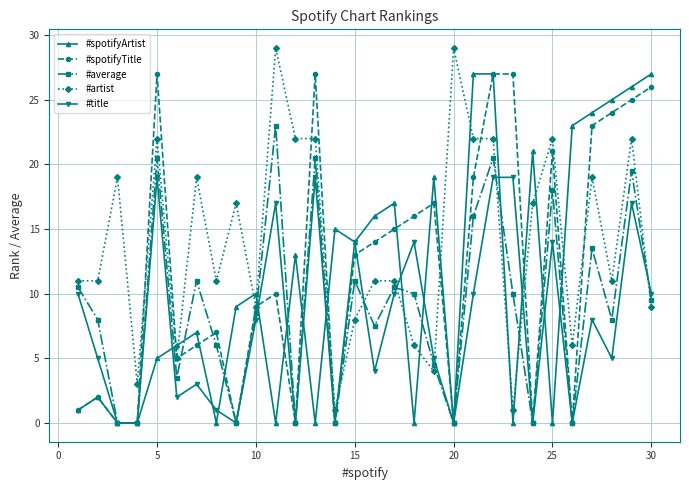

What is the lowest value of the #artist series?

1.0